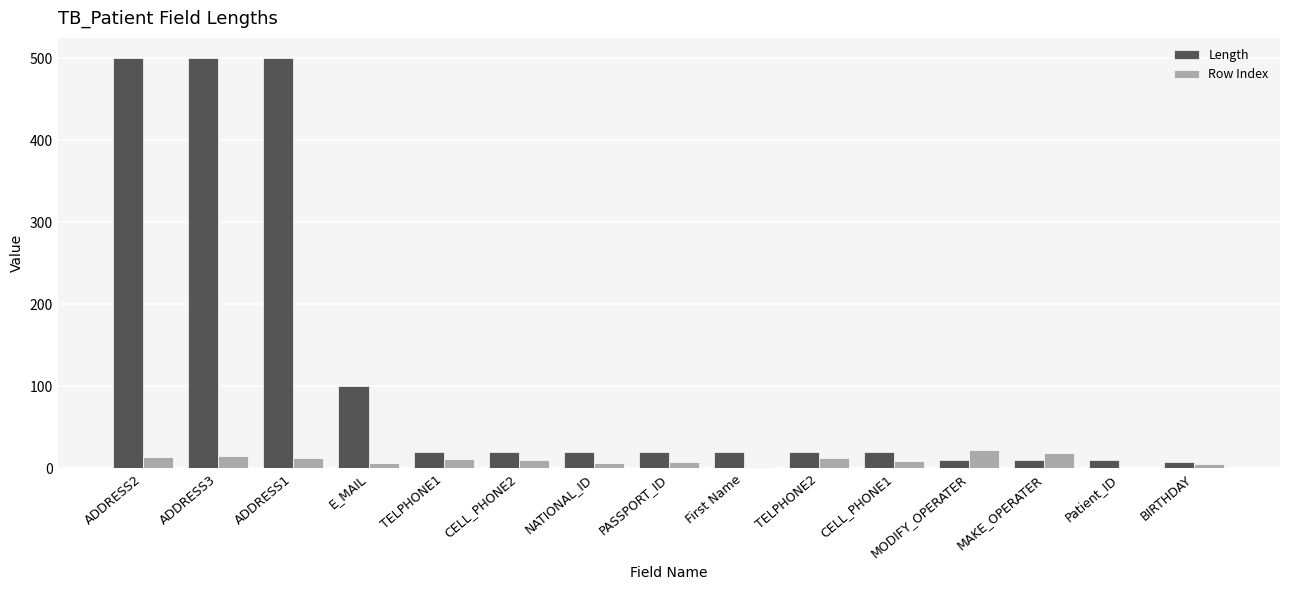

Which series has the largest total across all categories?

Length